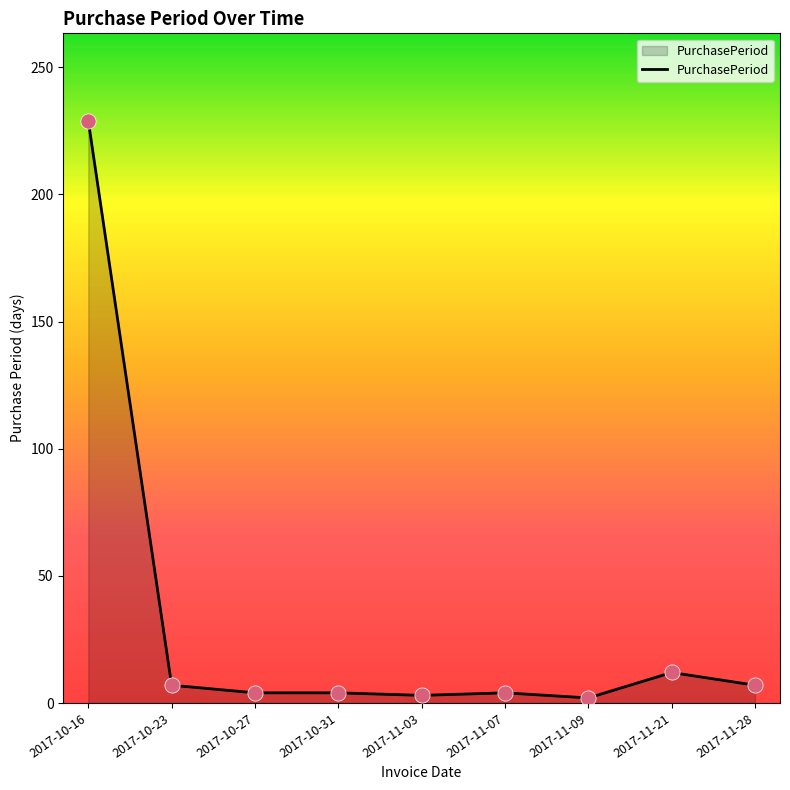

Approximately how many times larger is the value at 2017-11-21 compared to 2017-10-27?

3.0